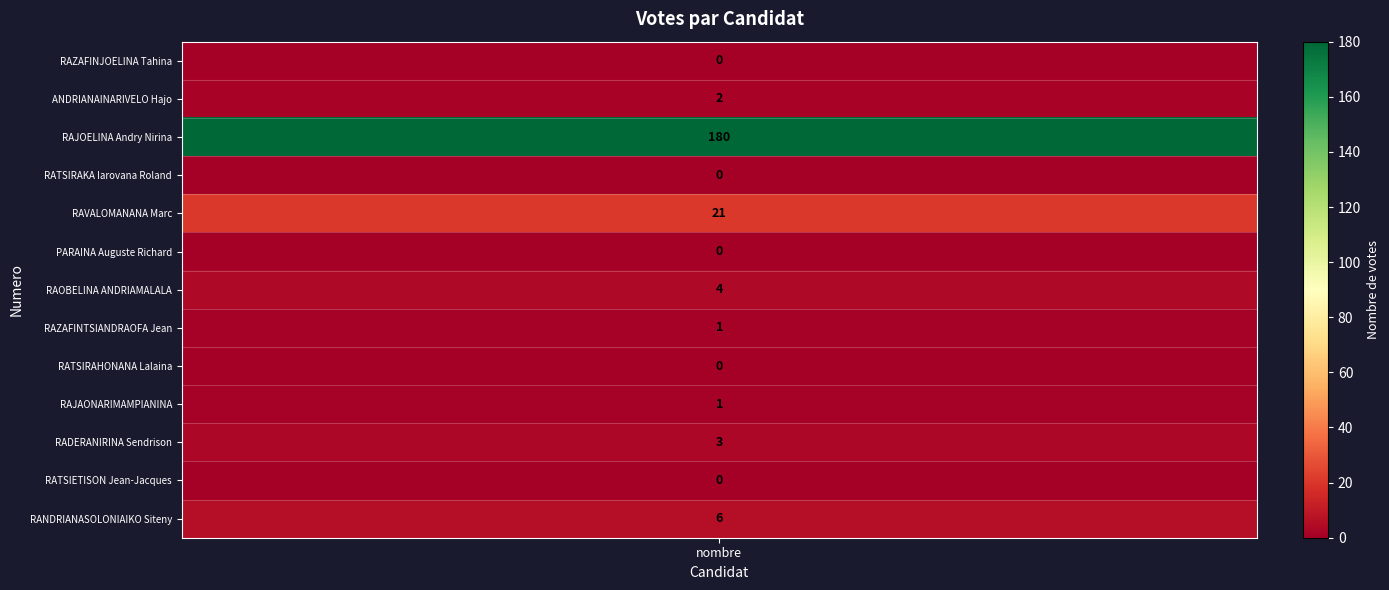

List the labels in order of value, largest first.

RAJOELINA Andry Nirina, RAVALOMANANA Marc, RANDRIANASOLONIAIKO Siteny, RAOBELINA ANDRIAMALALA, RADERANIRINA Sendrison, ANDRIANAINARIVELO Hajo, RAZAFINTSIANDRAOFA Jean, RAJAONARIMAMPIANINA, RAZAFINJOELINA Tahina, RATSIRAKA Iarovana Roland, PARAINA Auguste Richard, RATSIRAHONANA Lalaina, RATSIETISON Jean-Jacques